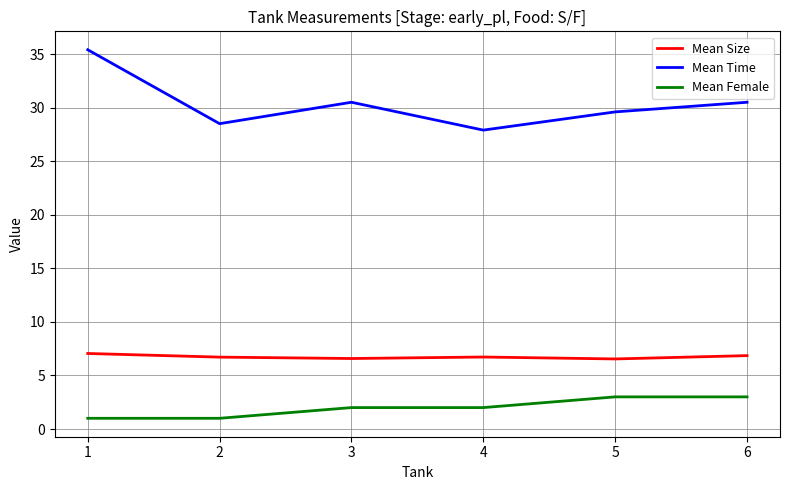

What are all the series names shown in the legend?

Mean Size, Mean Time, Mean Female